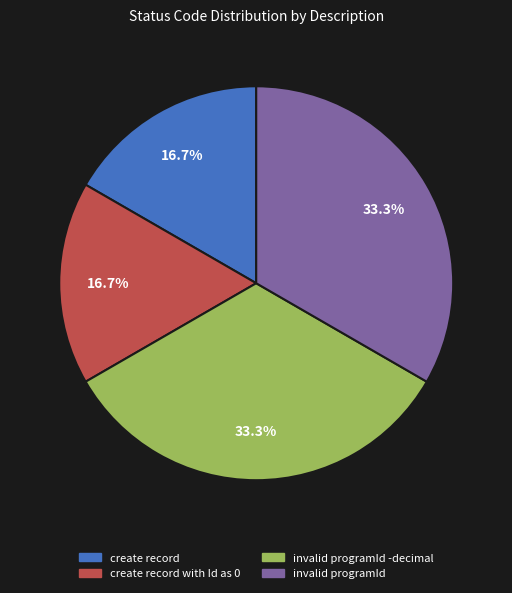

To the nearest percent, what percentage of the pie is create record?

17%